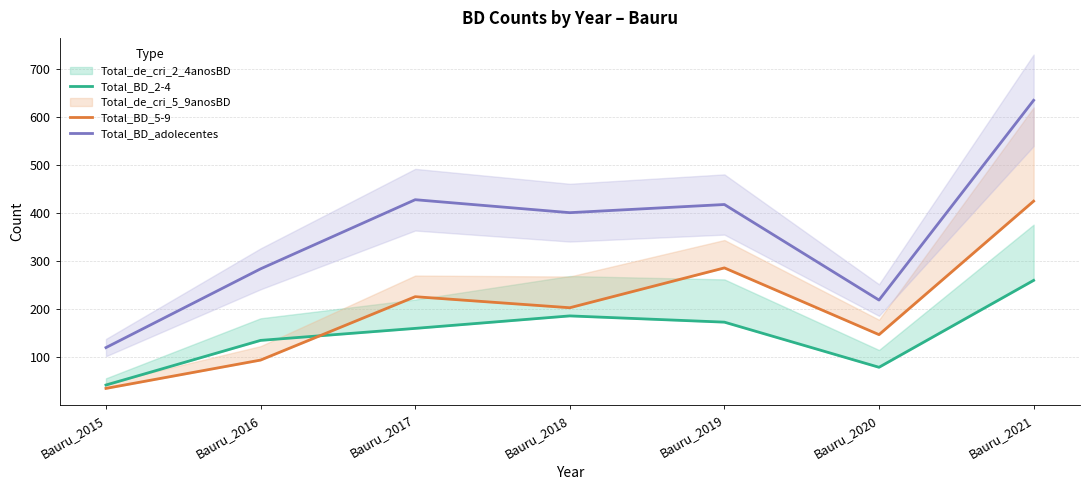

Is it true that Total_BD_adolecentes equals 104 at Bauru_2016?

False